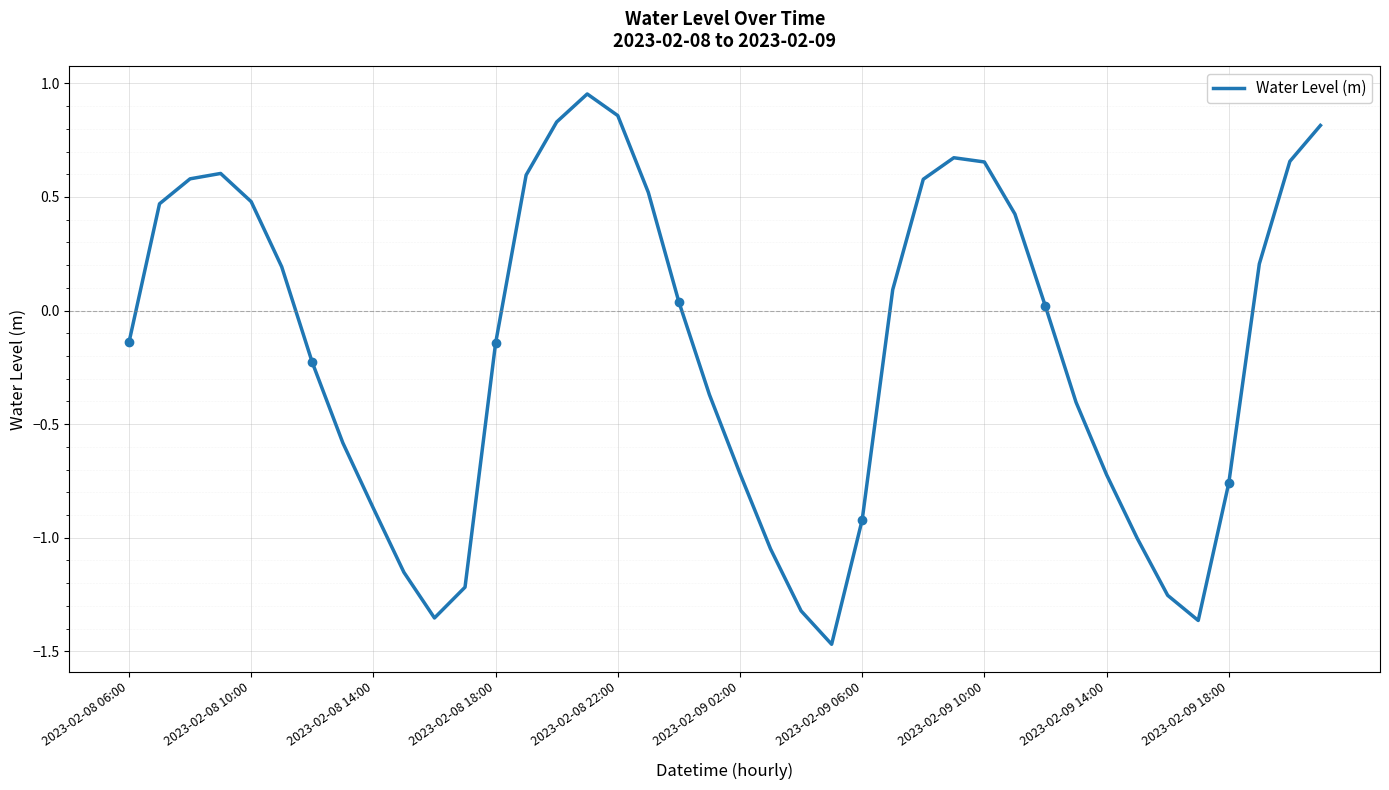

What value does the data have at 37?

0.2